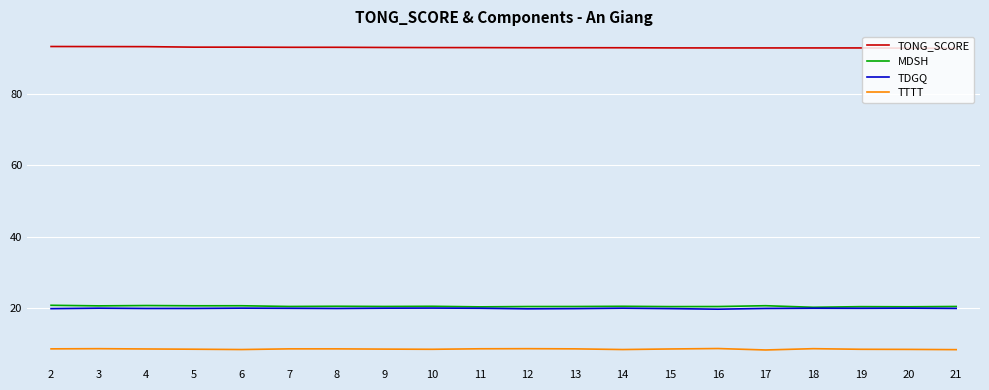

What is the minimum value for MDSH?

20.2